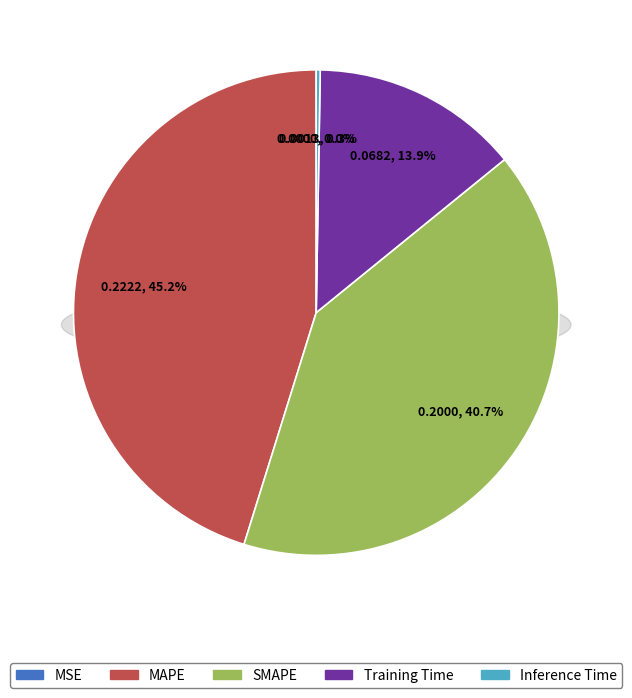

Rank the categories by value from highest to lowest.

MAPE, SMAPE, Training Time, Inference Time, MSE